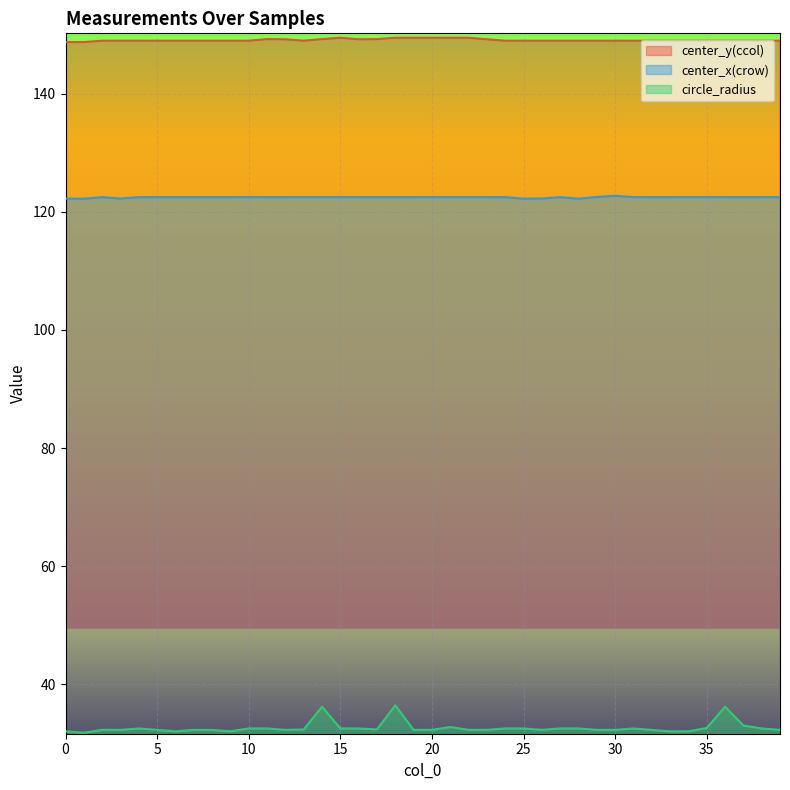

What is the approximate value of center_x(crow) at 23?

122.5